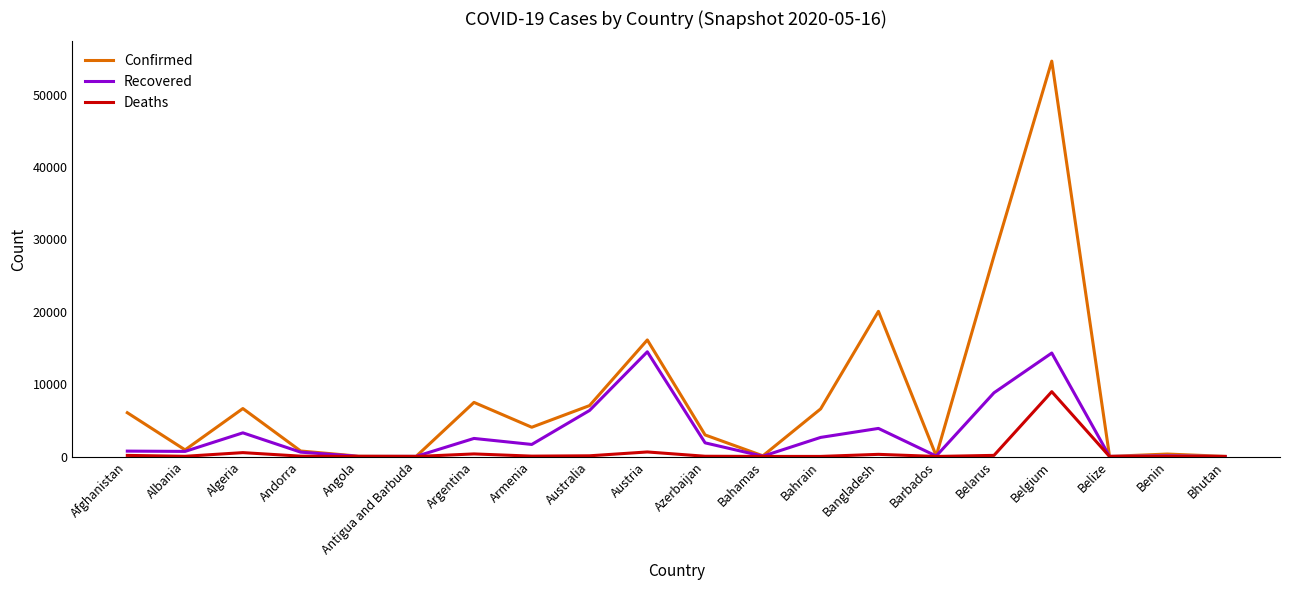

Rank the series by their maximum value, from lowest to highest.

Deaths, Recovered, Confirmed